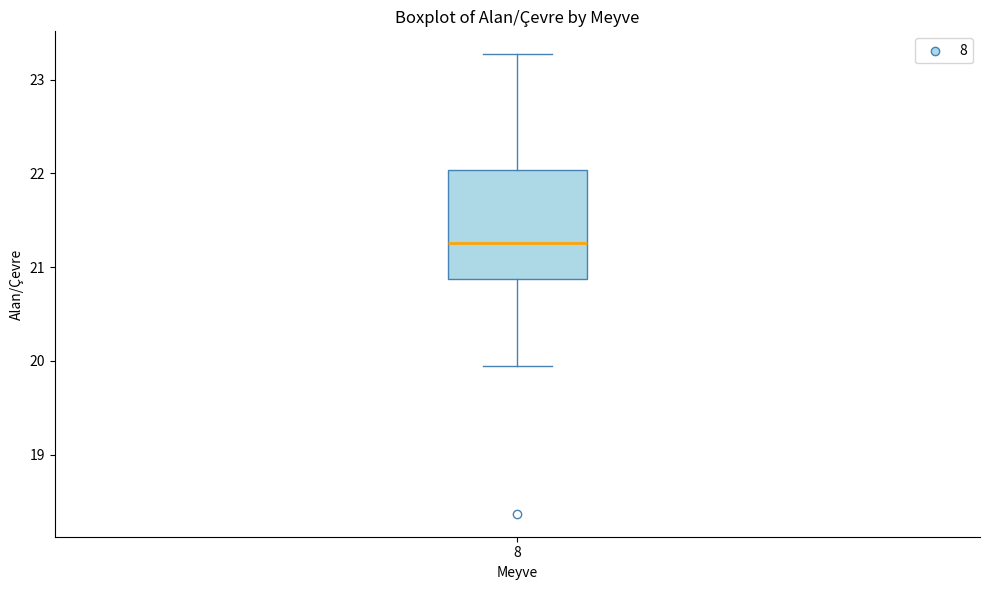

Transcribe this box plot: give where the median line is, the range the box spans, and where the two whiskers end, as read against the y-axis. The values are not printed on the chart, so give them approximately, as read against the axis.

median 21.3, box 20.9 to 22.0, whiskers 19.9 to 23.3